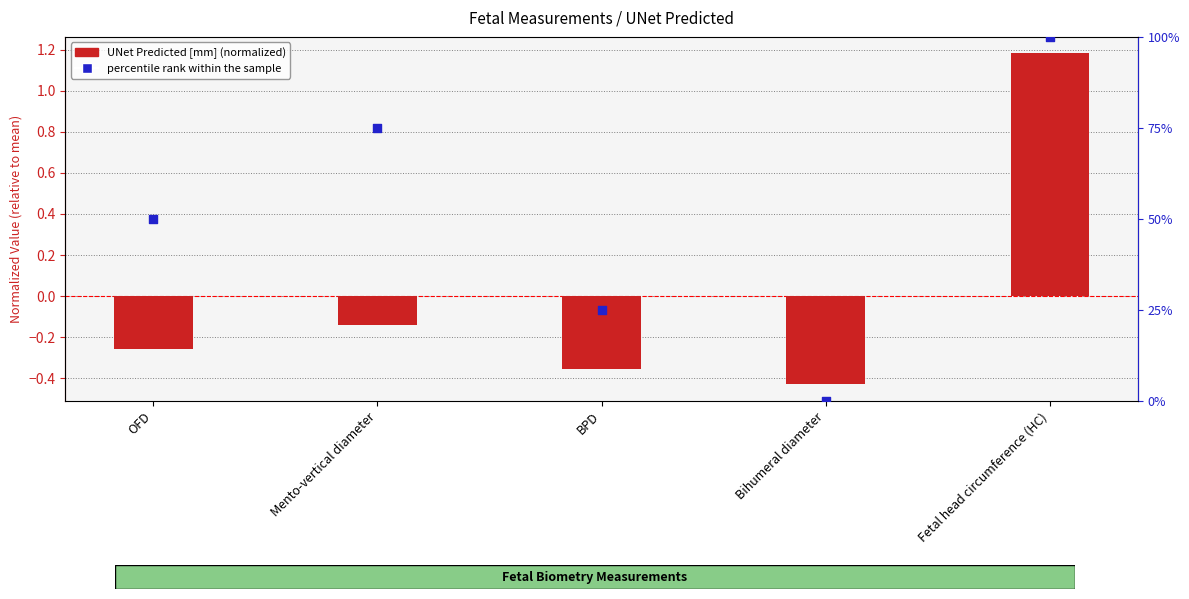

At how many categories does at least one series exceed 37?

3